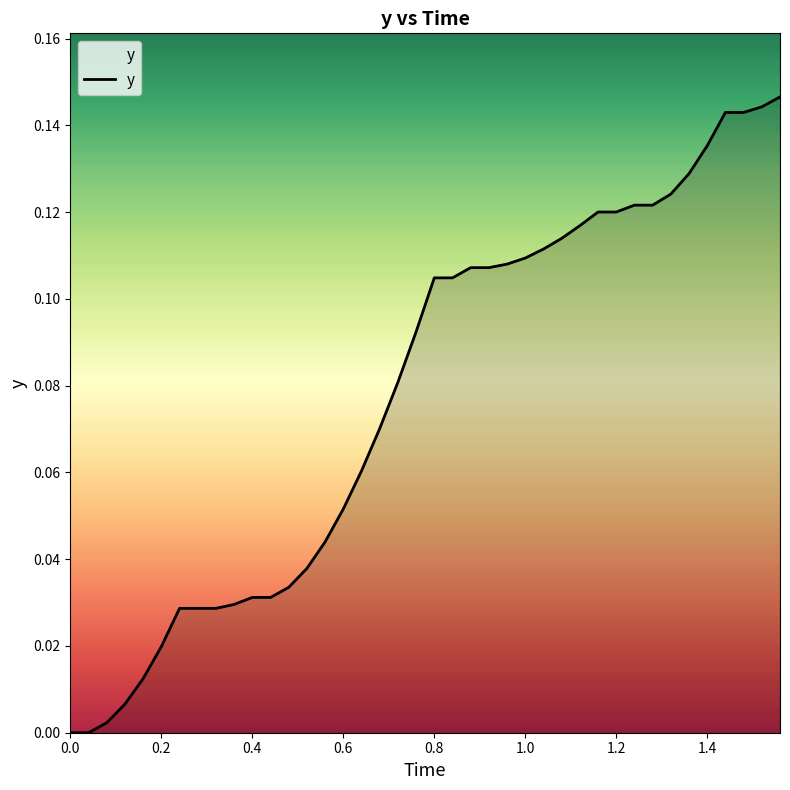

True or false: there are more than 1 points higher than both neighbors.

False